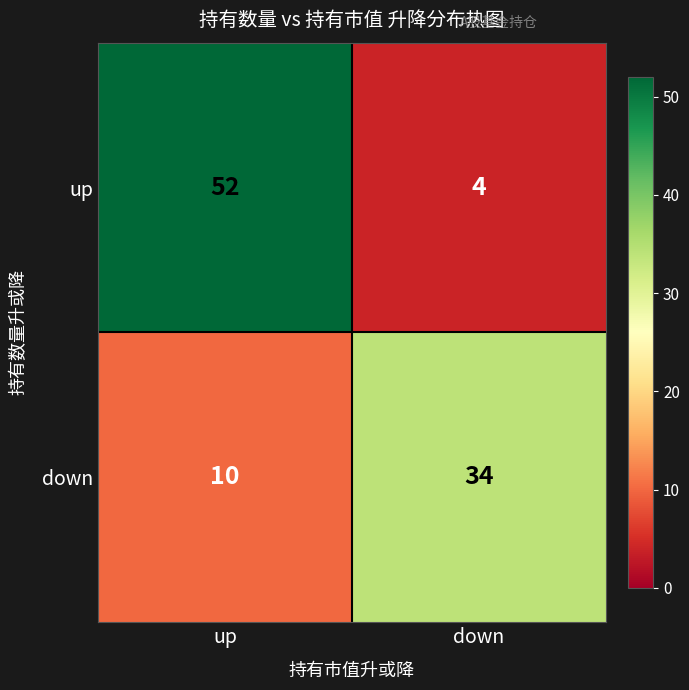

What is the greatest value displayed?

52